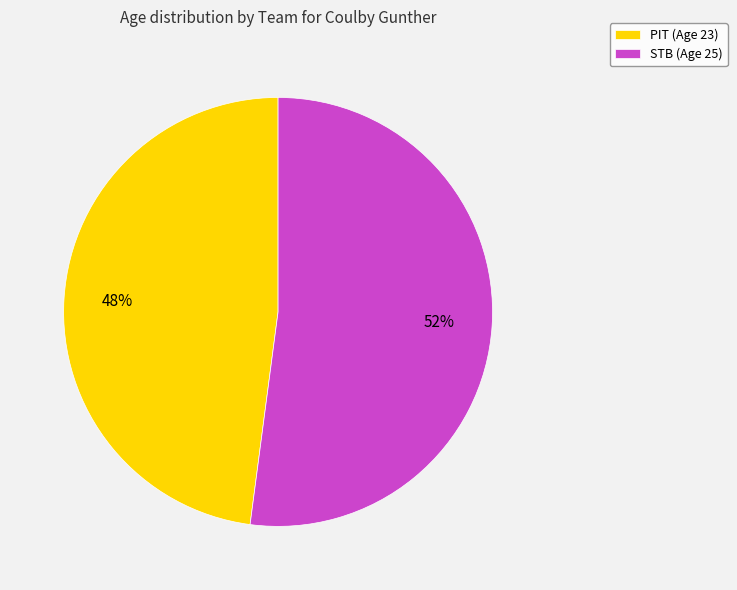

Approximately how many times larger is the value at PIT compared to STB?

0.9